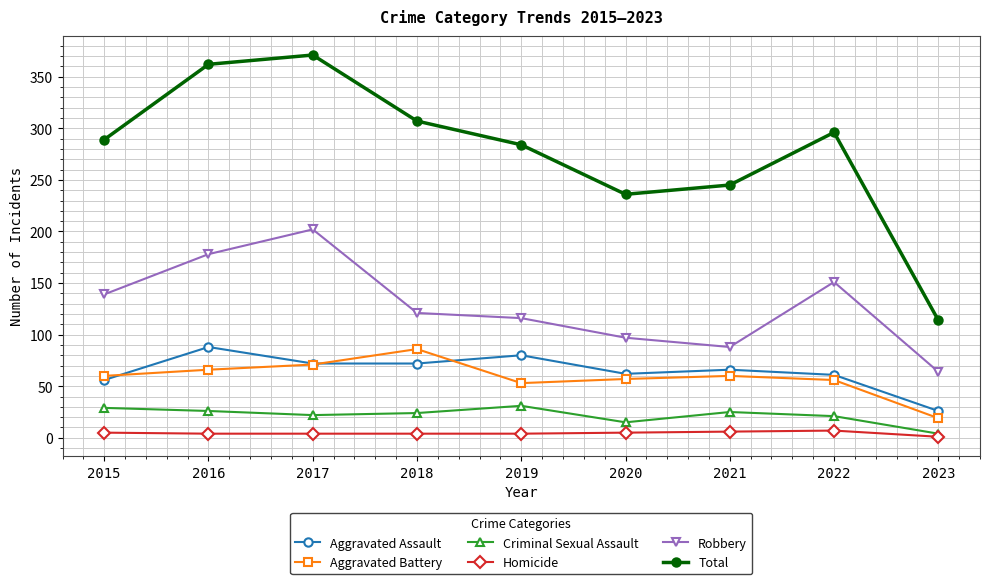

The Aggravated Battery series shows 60 at 2021. True or false?

True